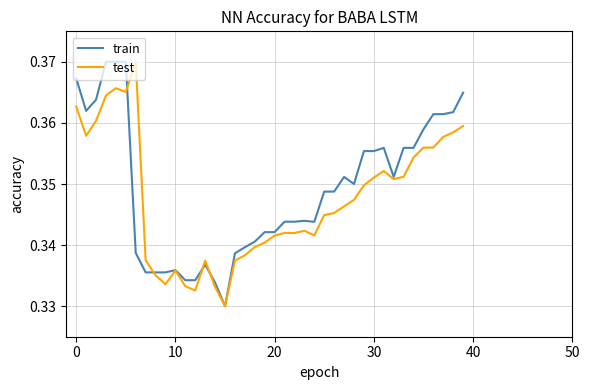

Does the chart display data point markers on the line(s)?

No